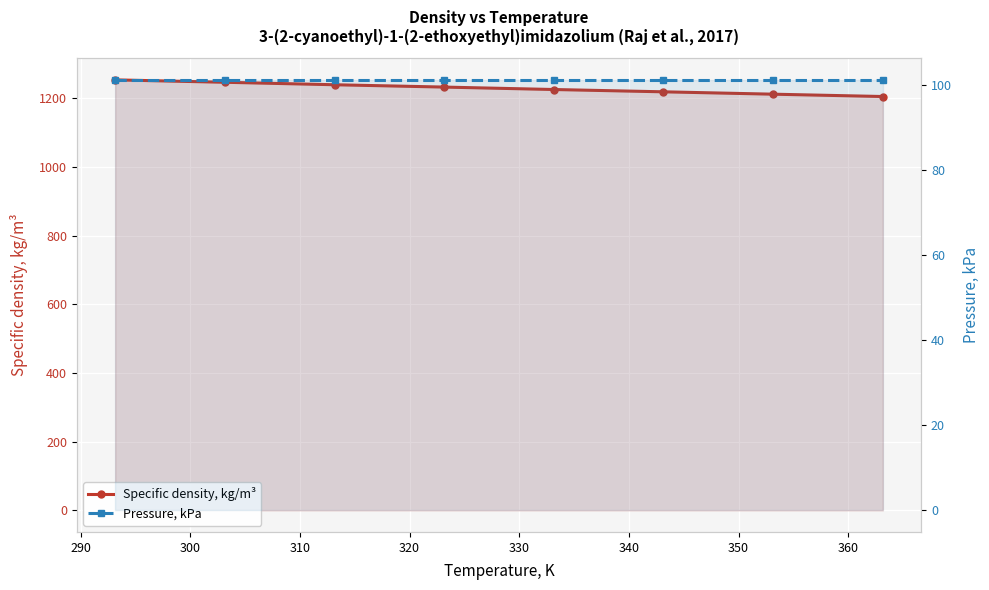

What is the maximum value shown in the chart?

1254.2